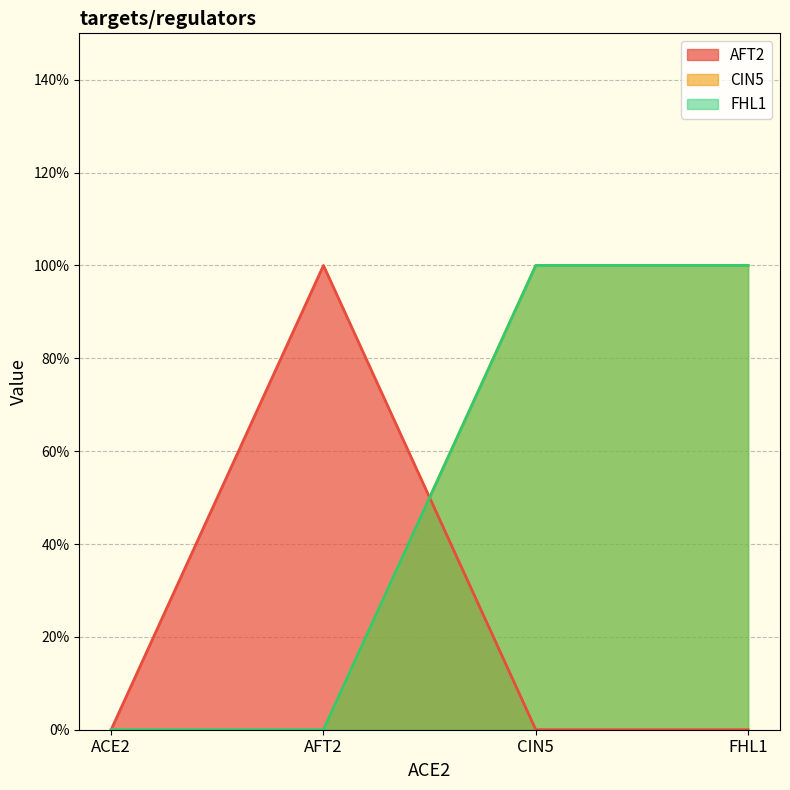

Which category has the highest value in the FHL1 series?

CIN5